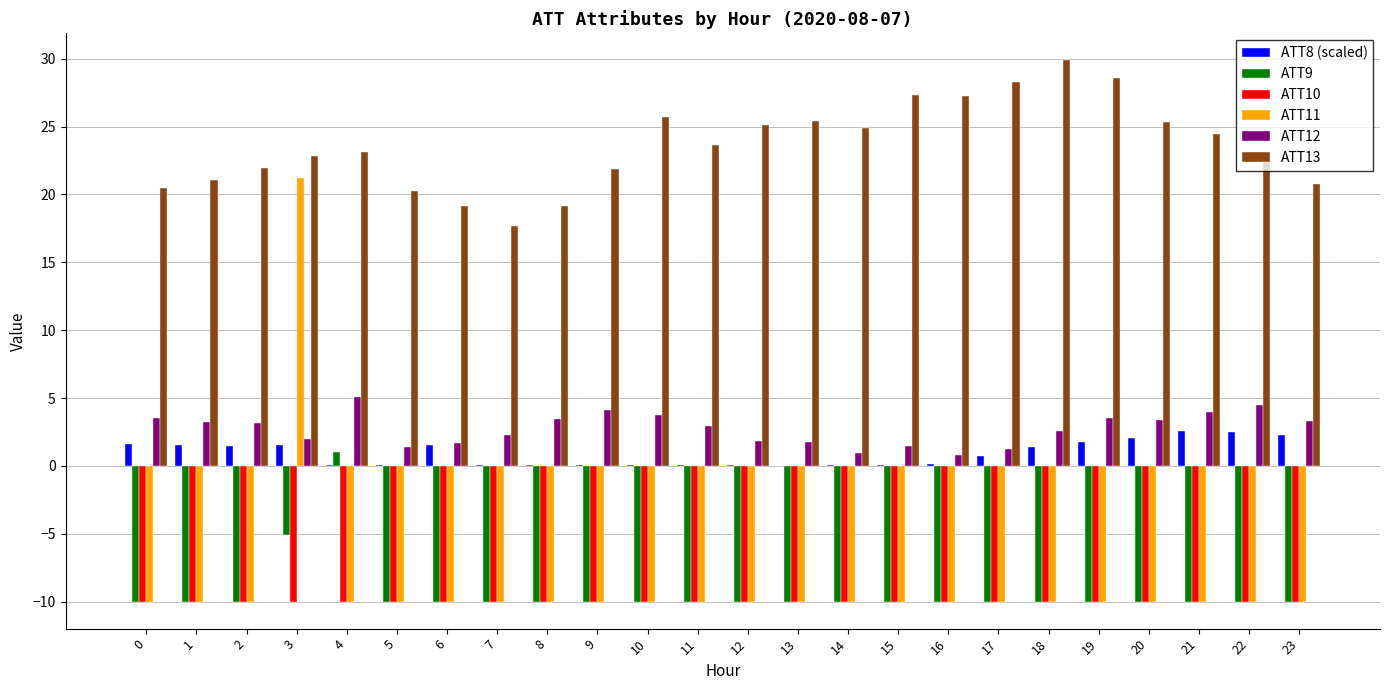

Which category has the highest value in the ATT12 series?

4